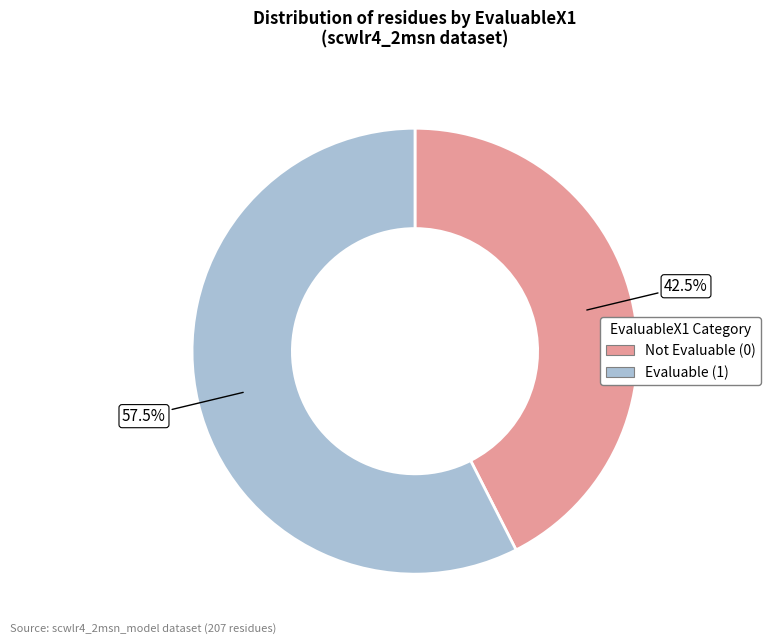

Do Evaluable (1) and Not Evaluable (0) together represent more than half of the pie?

Yes